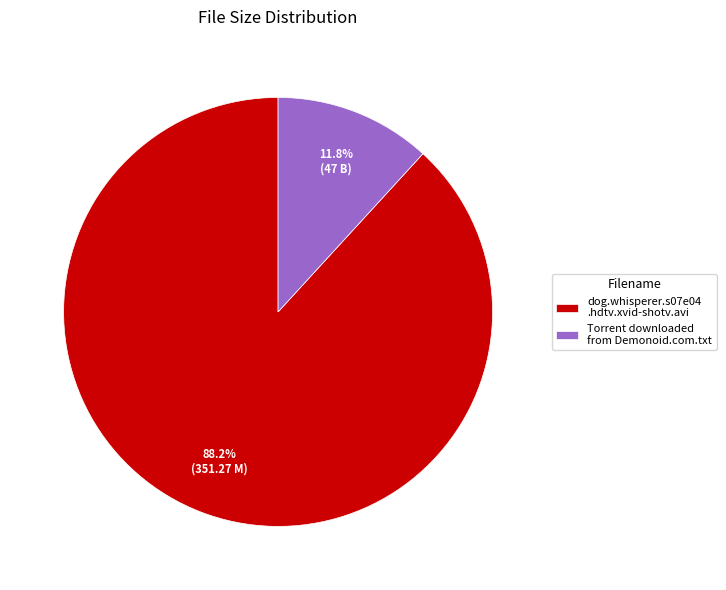

Between dog.whisperer.s07e04 .hdtv.xvid-shotv.avi and Torrent downloaded from Demonoid.com.txt, which is larger?

dog.whisperer.s07e04 .hdtv.xvid-shotv.avi